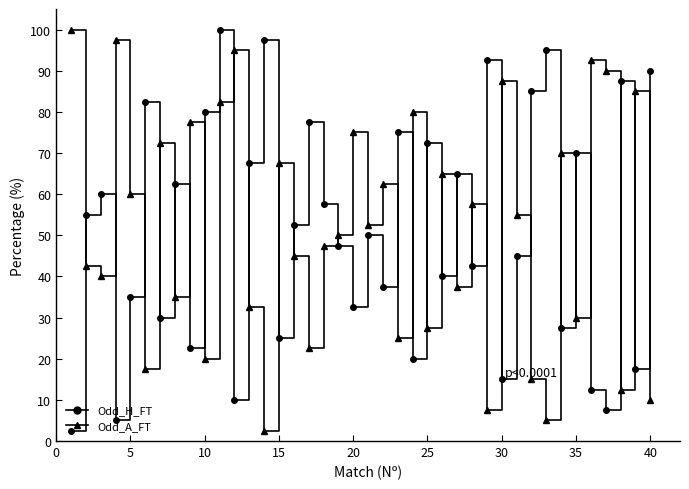

Does the chart have visible grid lines?

No